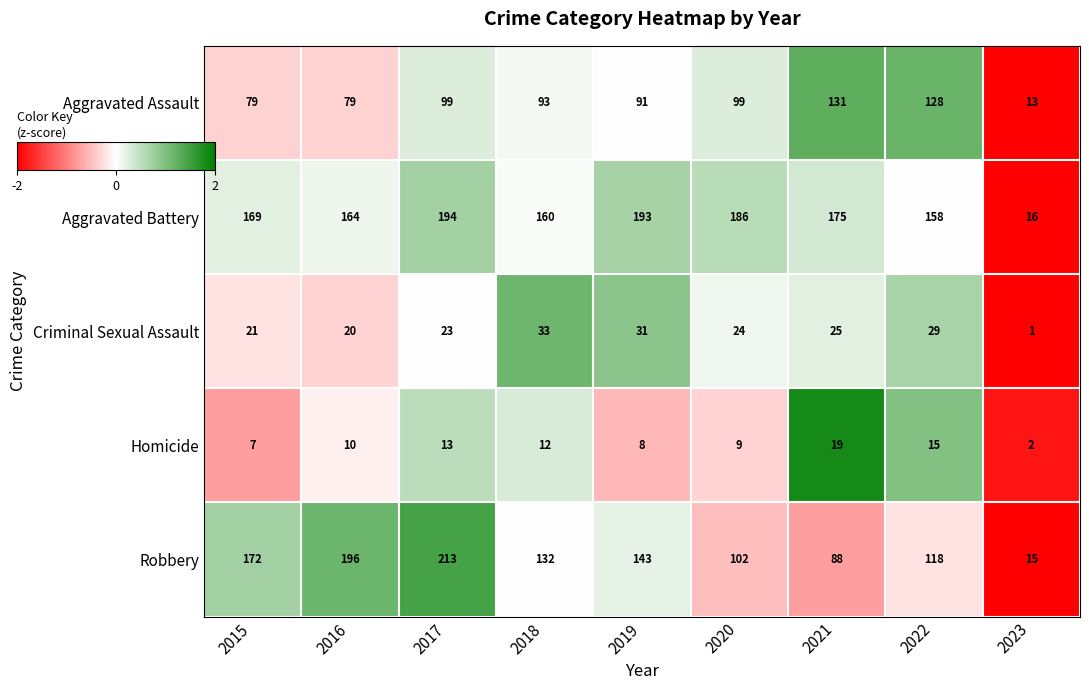

What is the average value of the Robbery series?

131